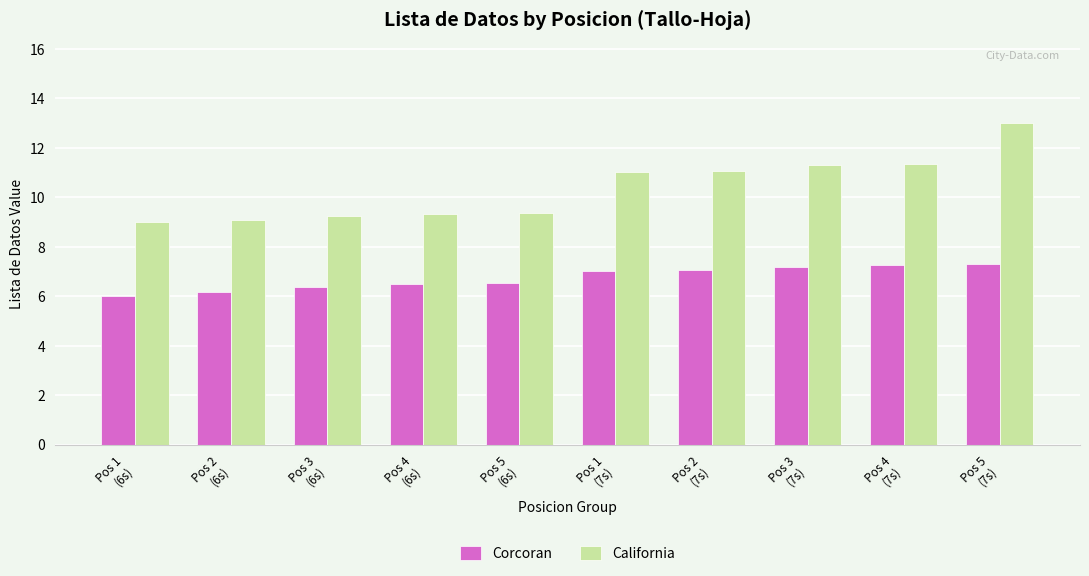

What is the value of the Corcoran bar at the 10th from the left?

7.3